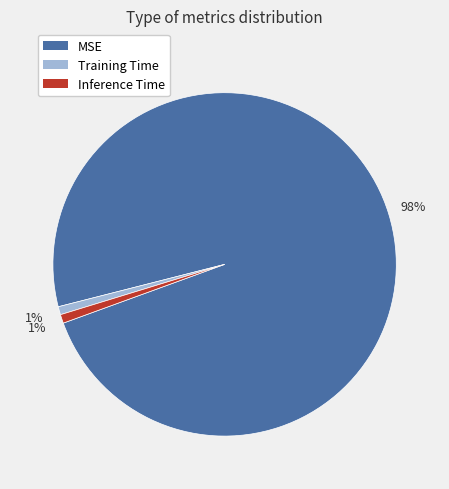

Is it true that Training Time is 1% of the pie?

True